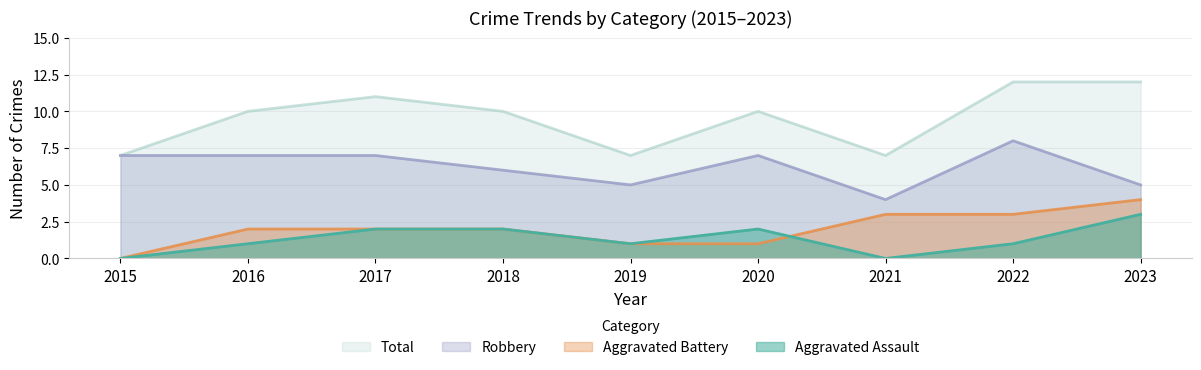

True or false: Aggravated Battery and Robbery cross at least once.

False